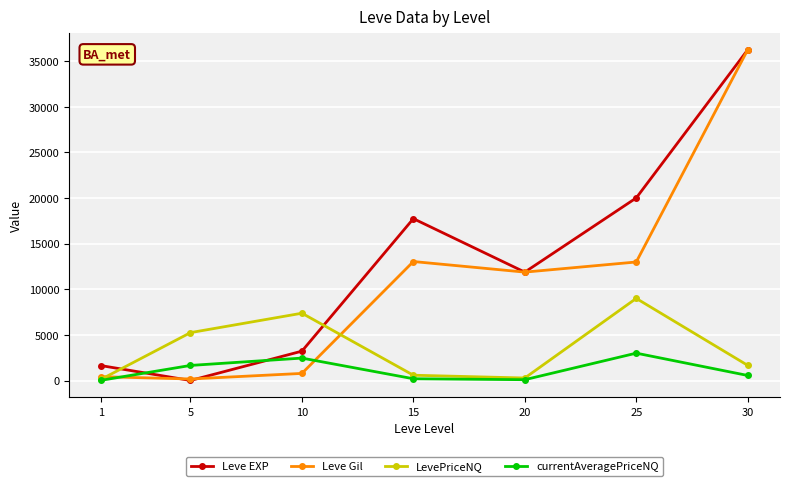

What is the maximum value shown in the chart?

36240.0